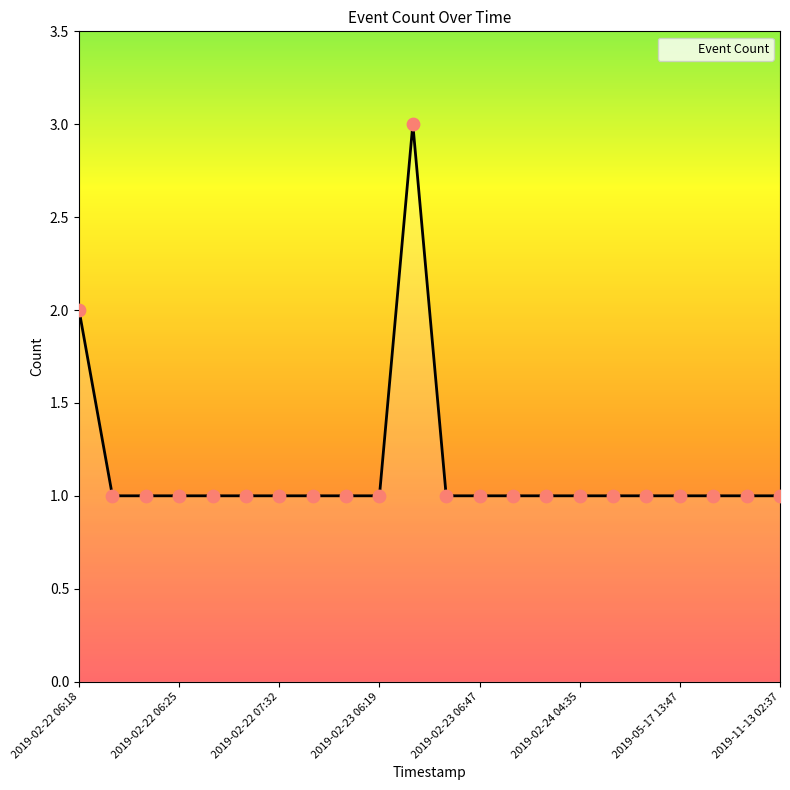

What is the greatest value displayed?

3